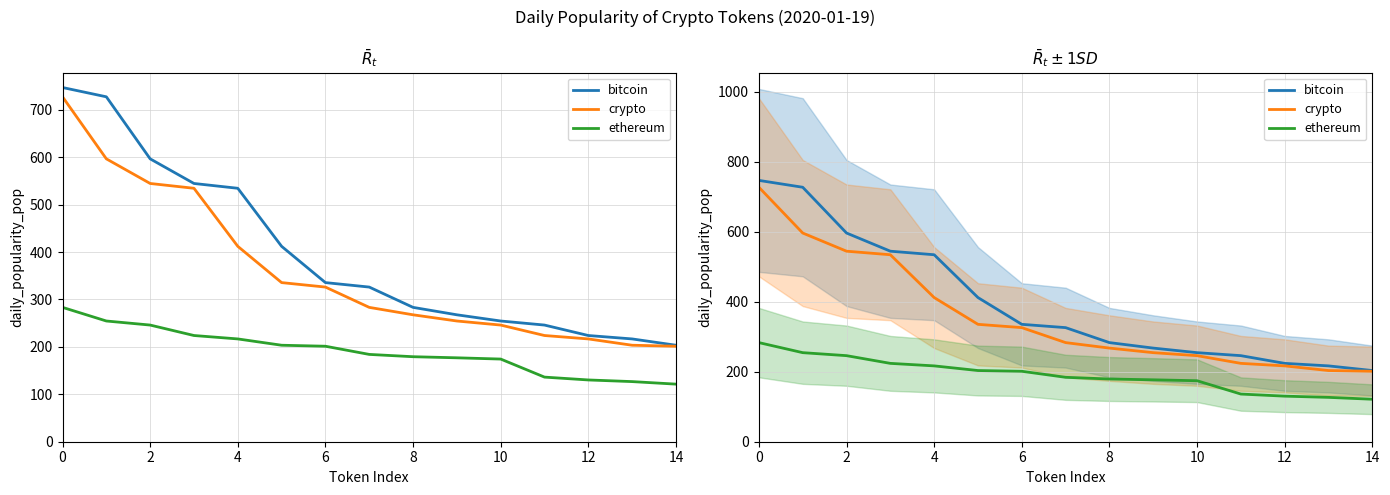

True or false: bitcoin and ethereum intersect in this chart.

False